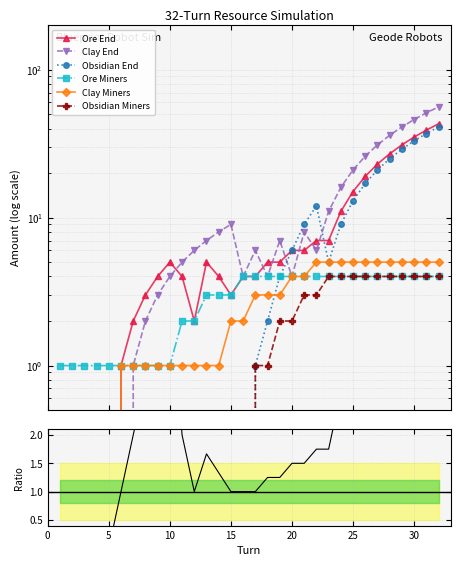

Which has a higher value, 2 or 11?

11